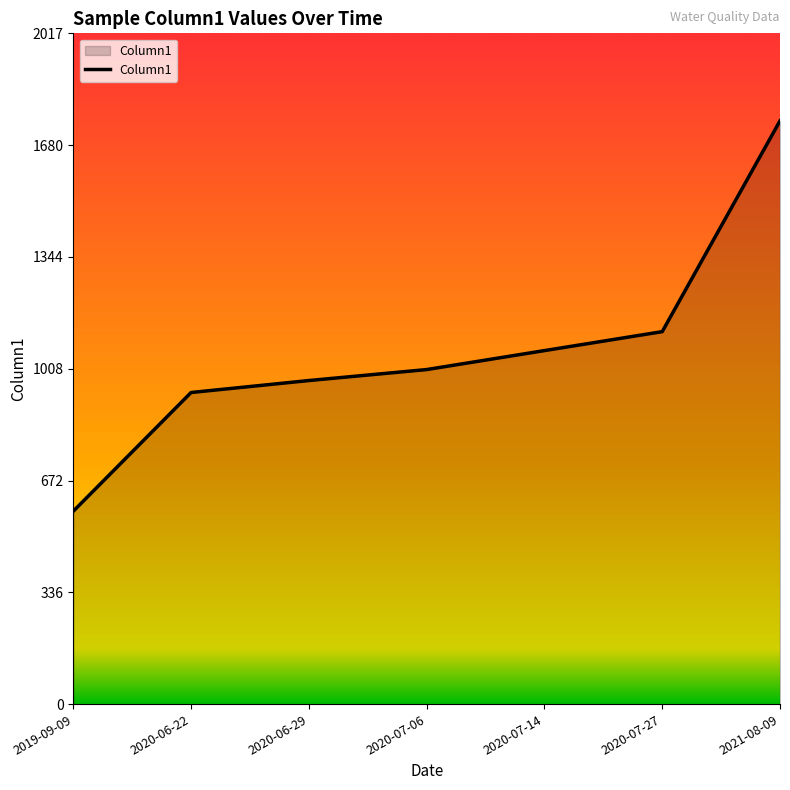

What is the maximum value shown in the chart?

1754